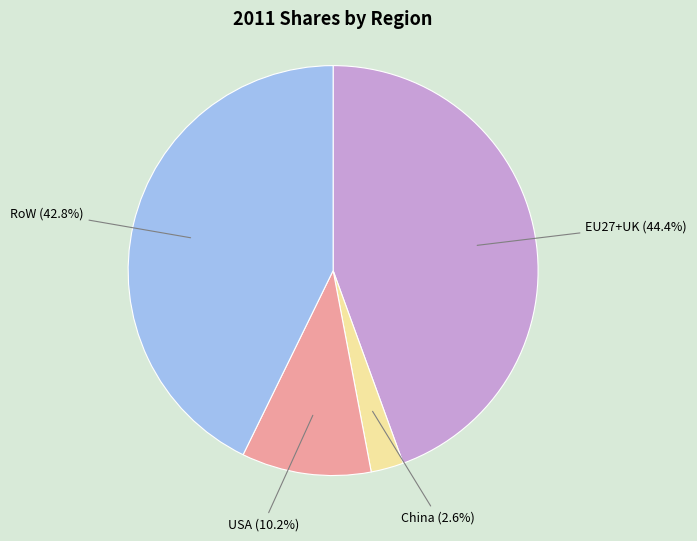

To the nearest percent, what is the average slice percentage?

25%